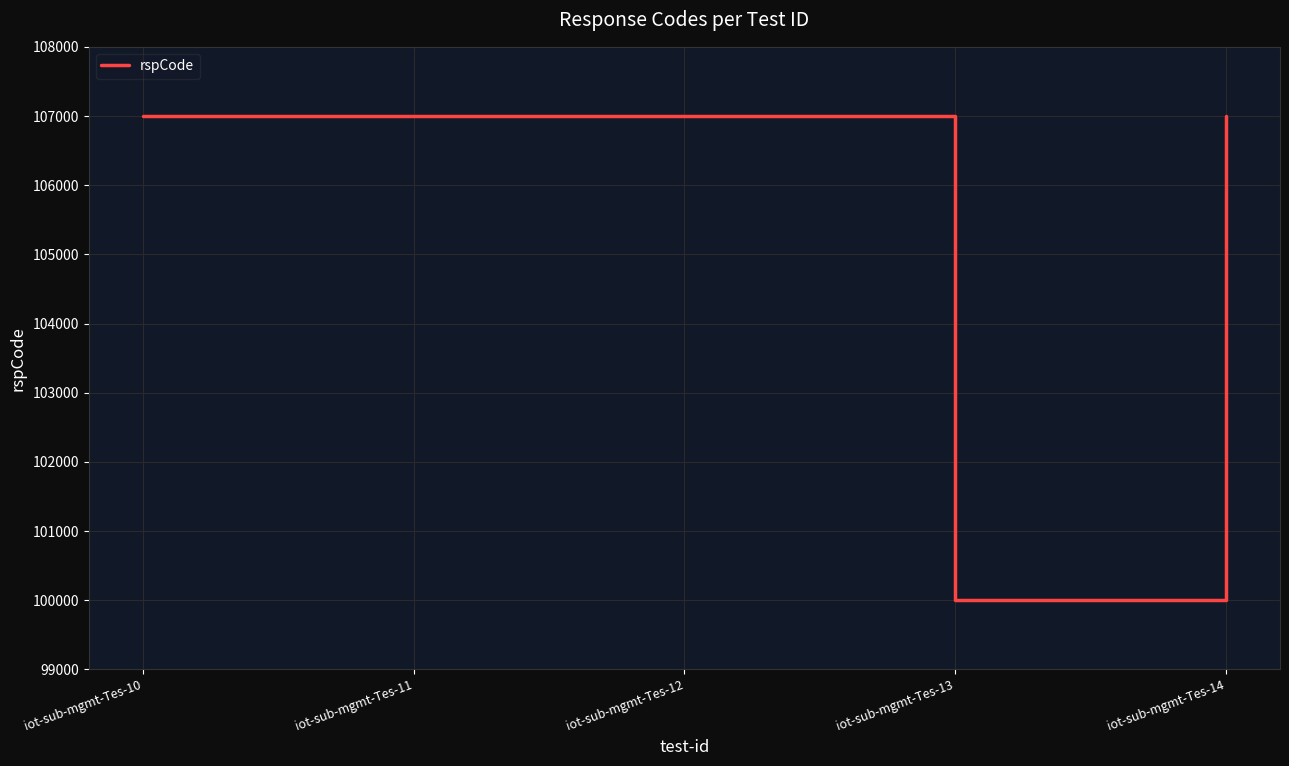

What is the sum of the values at iot-sub-mgmt-Tes-13 and iot-sub-mgmt-Tes-10?

207002